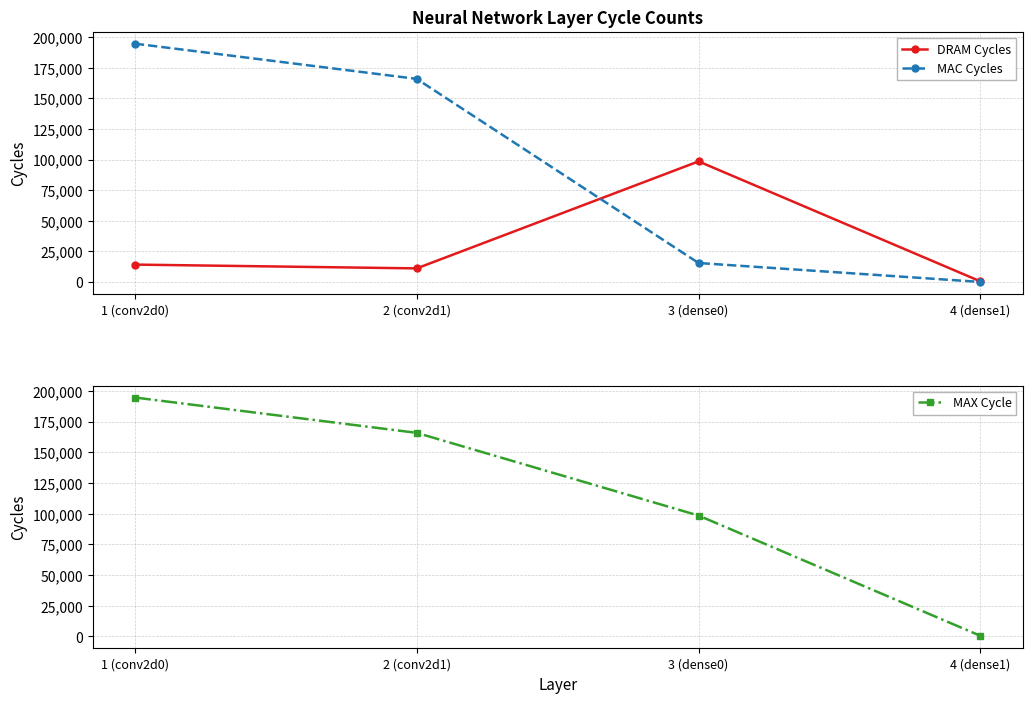

How many data points does each series have?

4